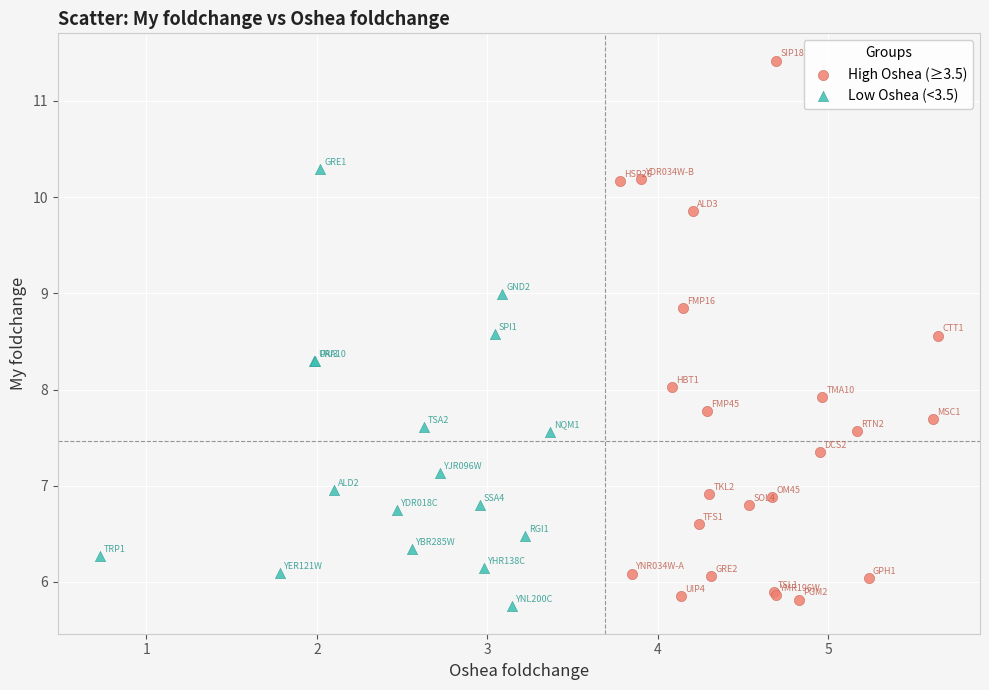

Which series contains the highest Y value?

High Oshea (≥3.5)